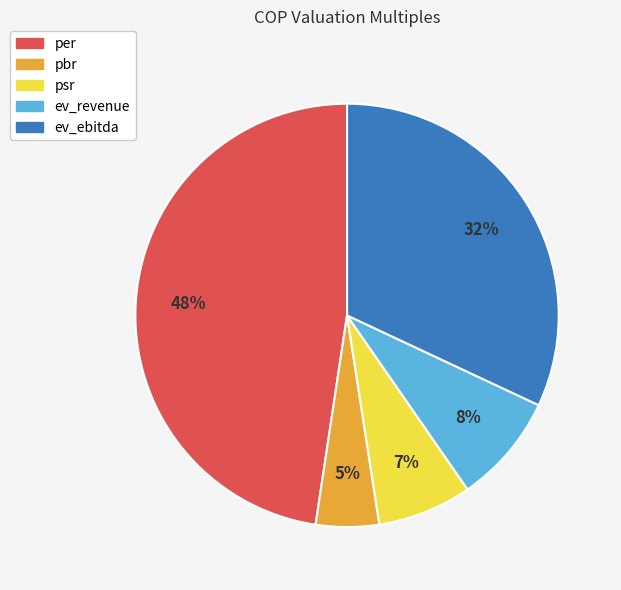

The pbr slice represents 5% of the pie. True or false?

True